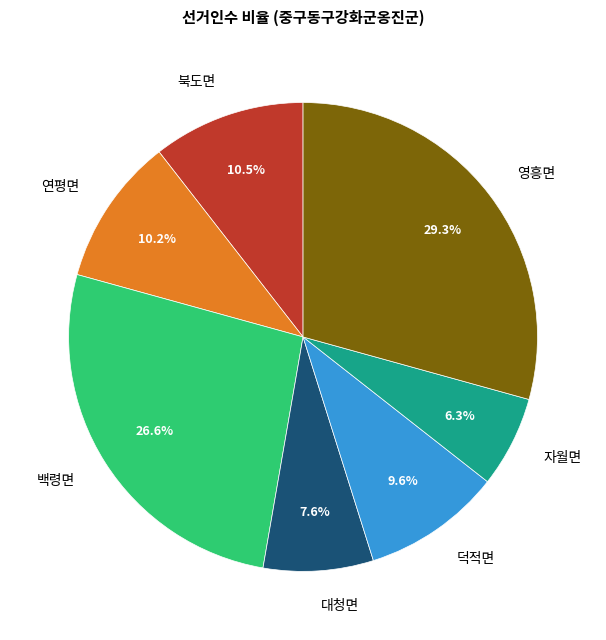

Approximately how many times larger is the value at 백령면 compared to 자월면?

4.2